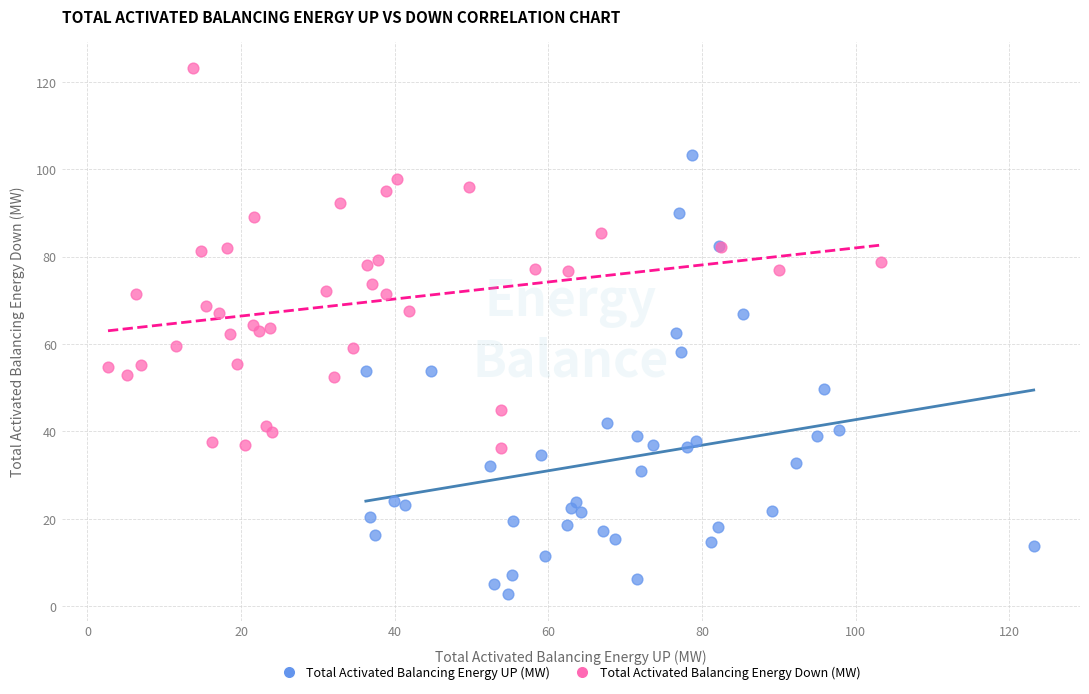

Which series has the largest Y range (max minus min)?

Total Activated Balancing Energy UP (MW)